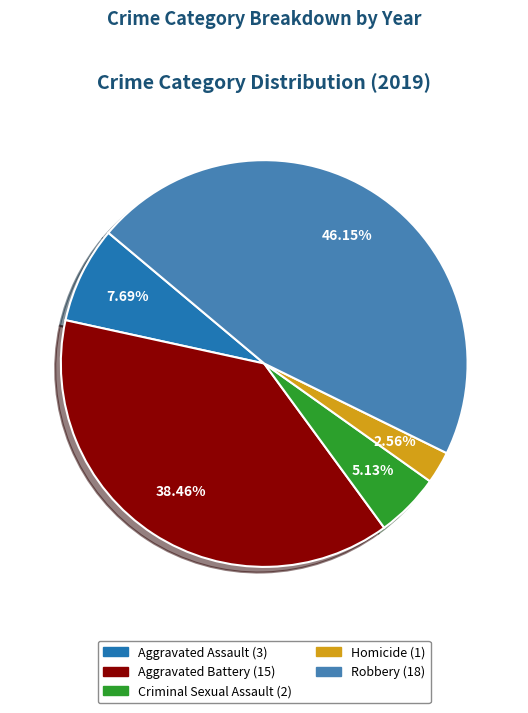

Is it true that Robbery is 33% of the pie?

False